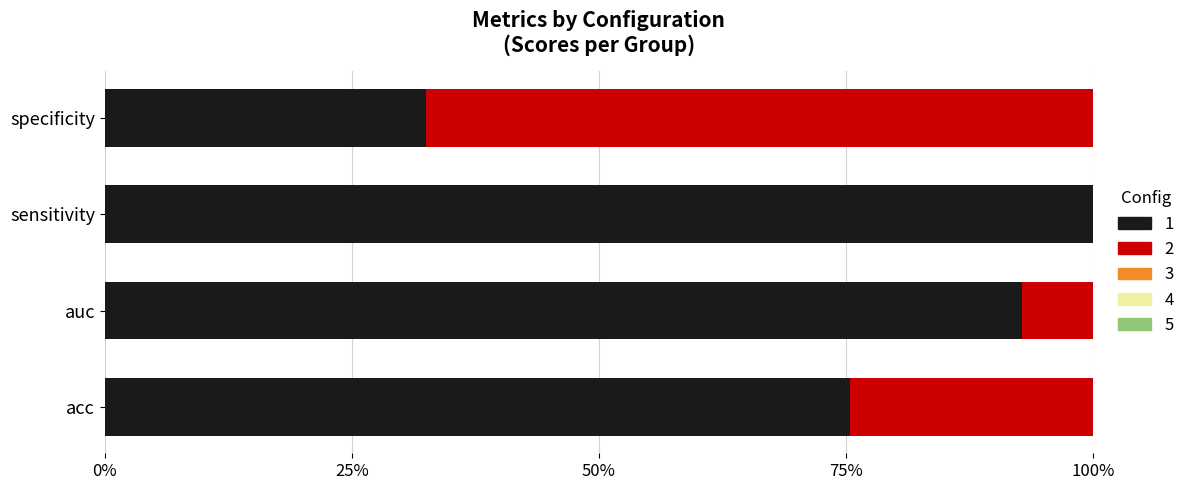

At which label is 3 closest to 0?

sensitivity